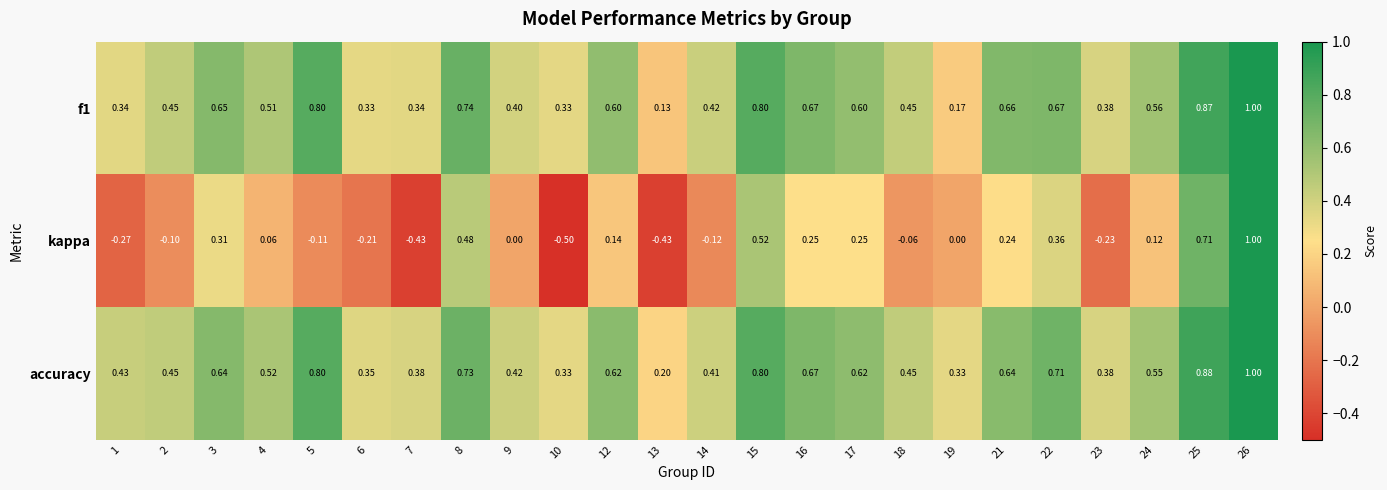

Which series has the widest spread of values?

kappa